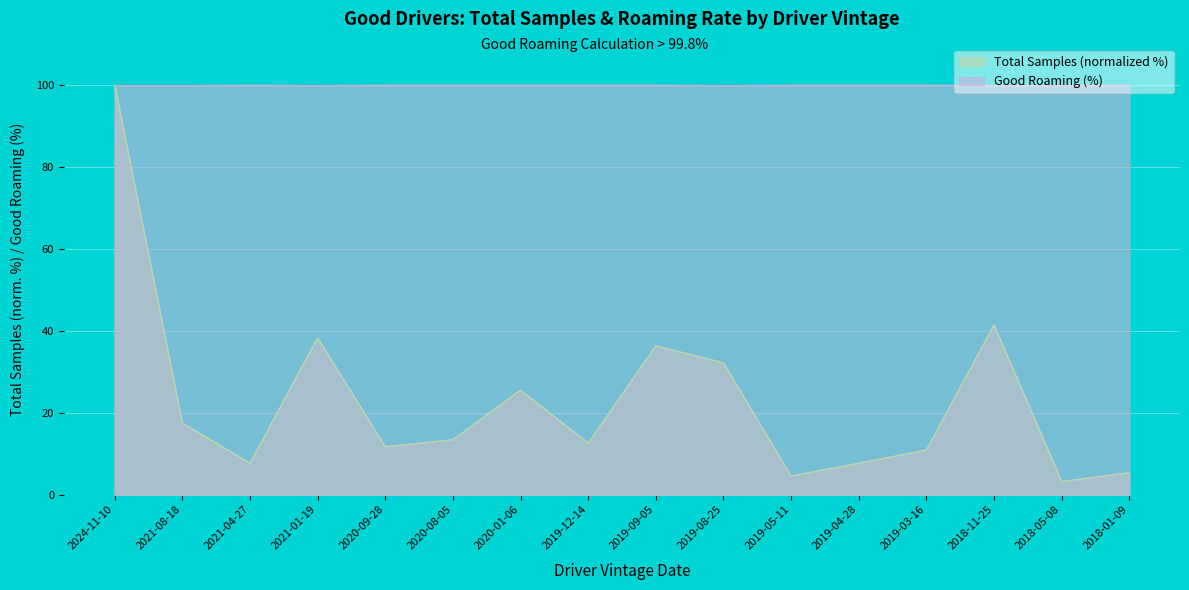

Reading right to left, what are all the values shown in this chart?

Total Samples: 5.3	3.2	41.5	10.9	7.7	4.5	32.2	36.4	12.6	25.5	13.4	11.7	38.3	7.7	17.5	100.0
Good Roaming (%): 100.0	100.0	99.9	100.0	100.0	100.0	99.9	100.0	100.0	100.0	100.0	100.0	99.9	100.0	99.9	99.9